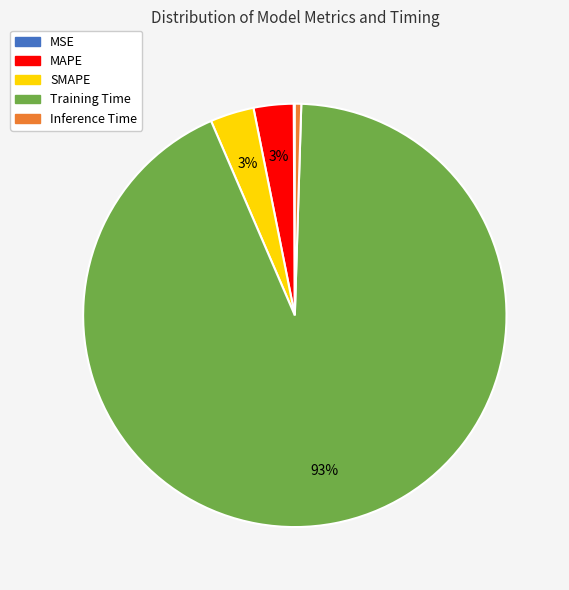

What is the largest slice in the pie chart?

Training Time